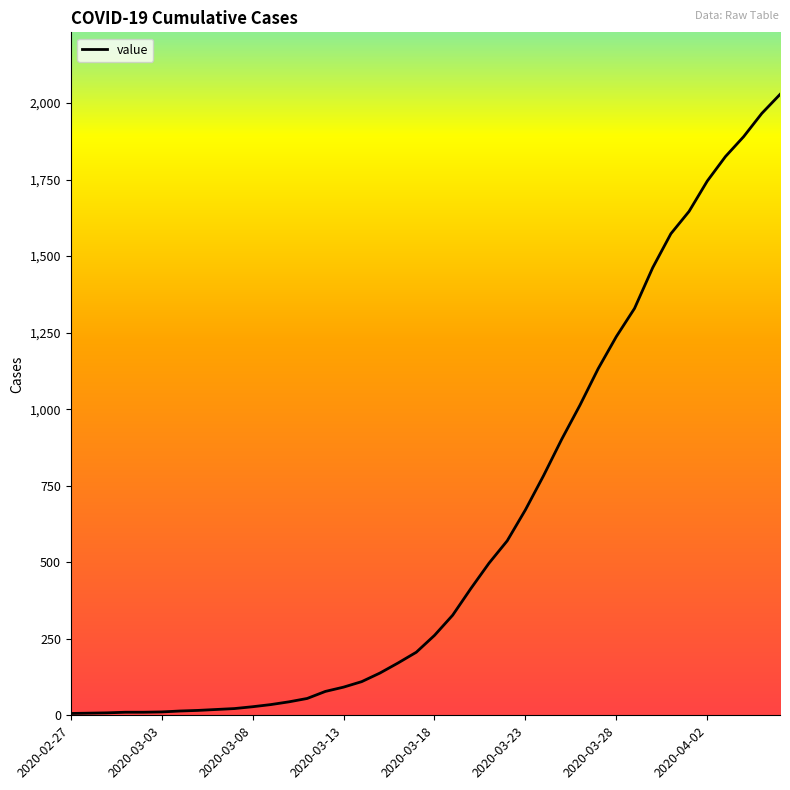

What is the maximum value shown in the chart?

2028